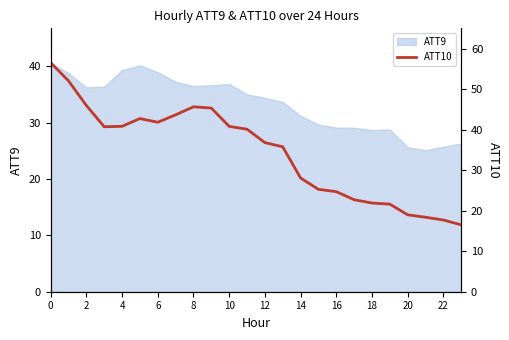

How many lines are shown in the chart?

1